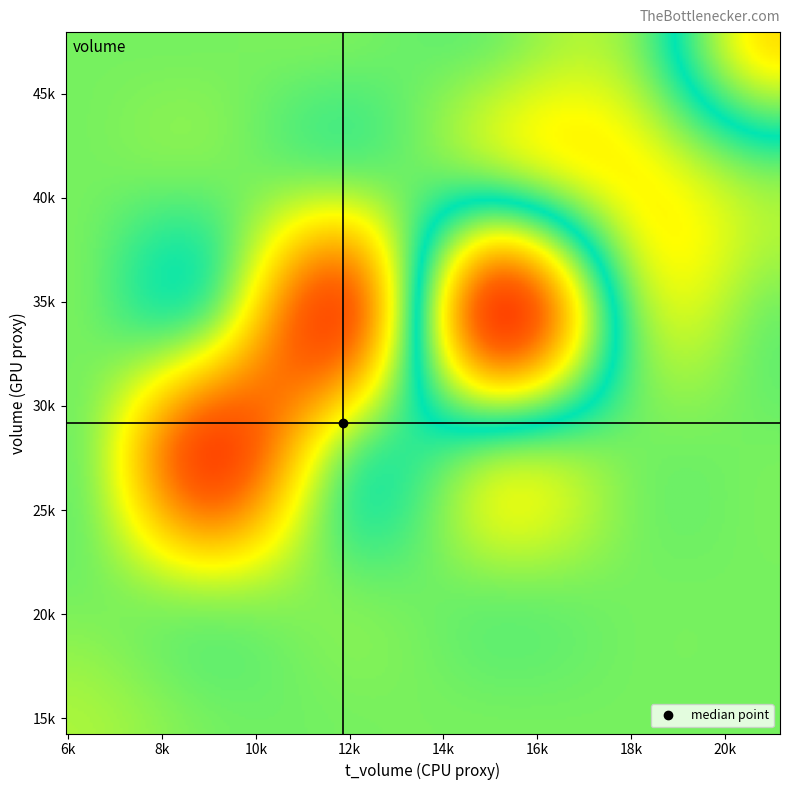

Between 9 and 7, which is larger?

9